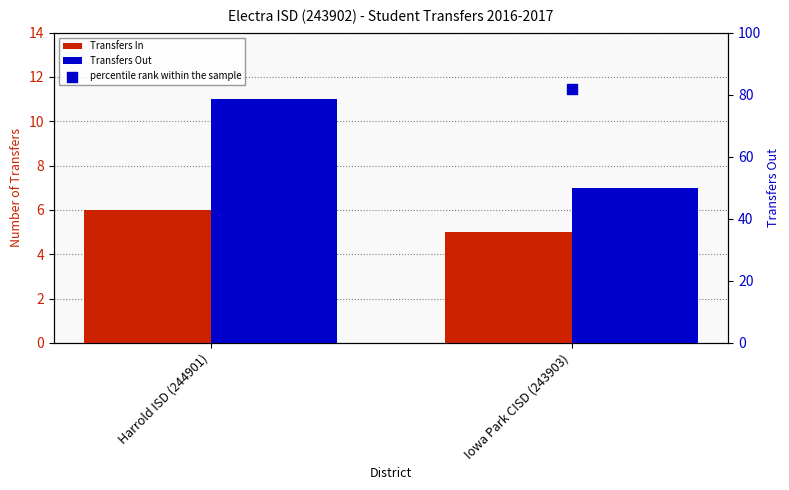

Which series reaches the maximum Y coordinate?

percentile rank within the sample